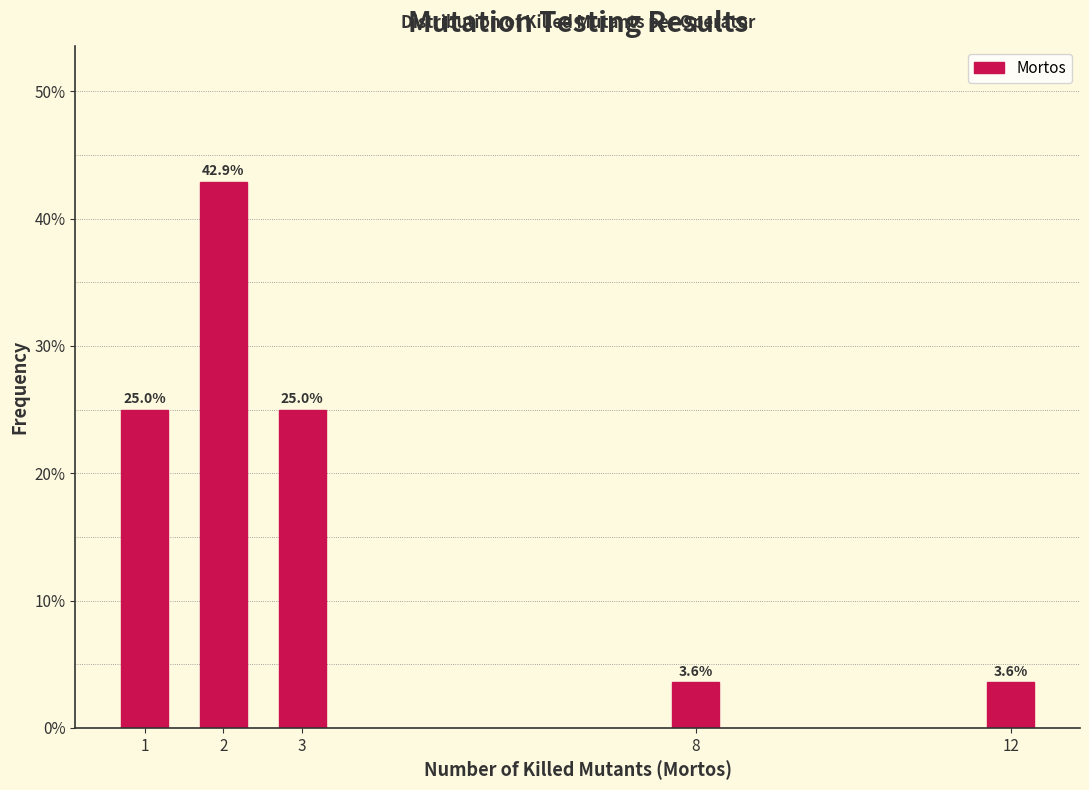

Are the bars horizontal?

No